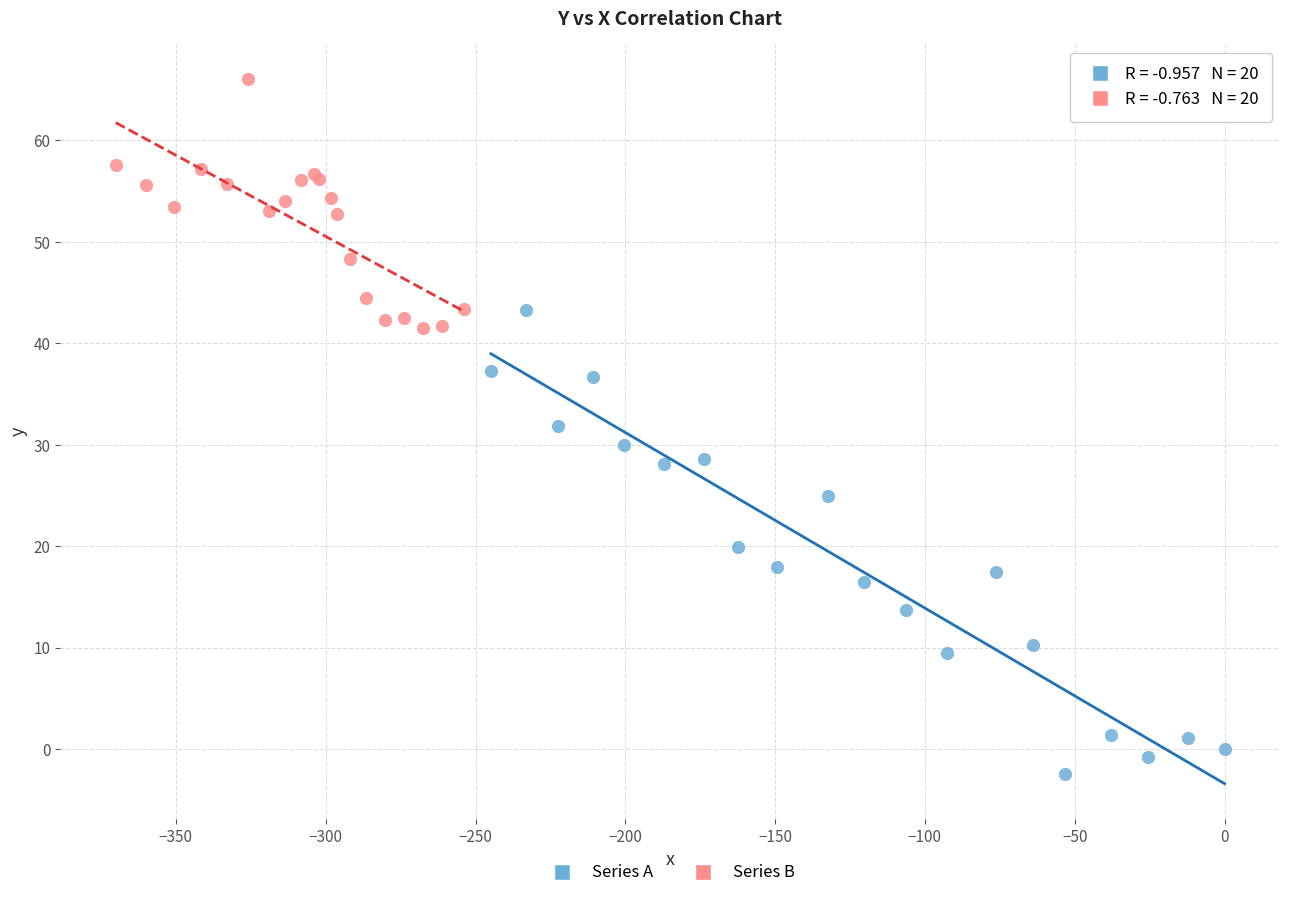

Which series reaches the maximum Y coordinate?

Series B